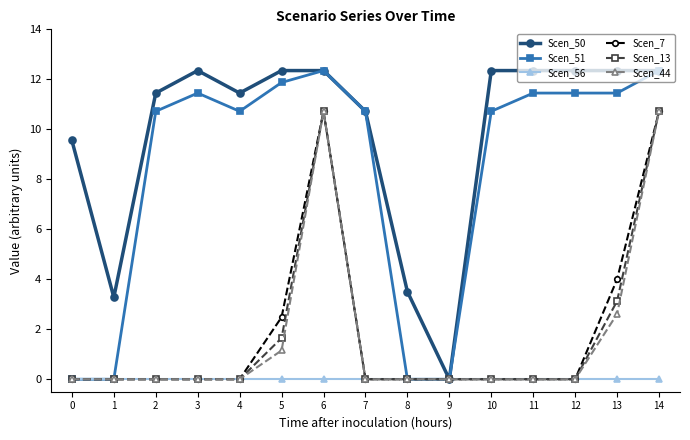

Where is Scen_50 nearest to the value 6?

8